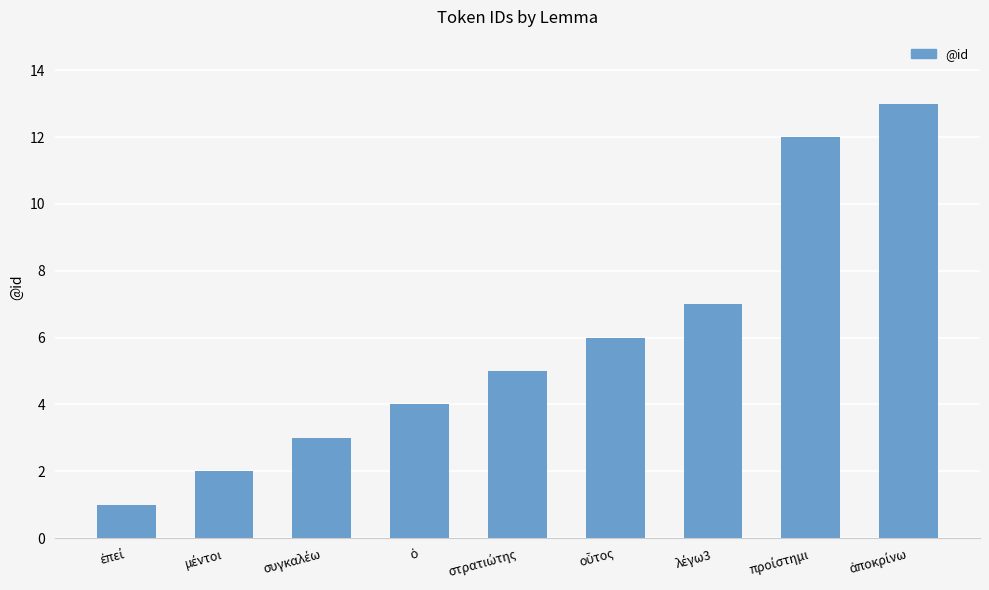

What is the average value?

6